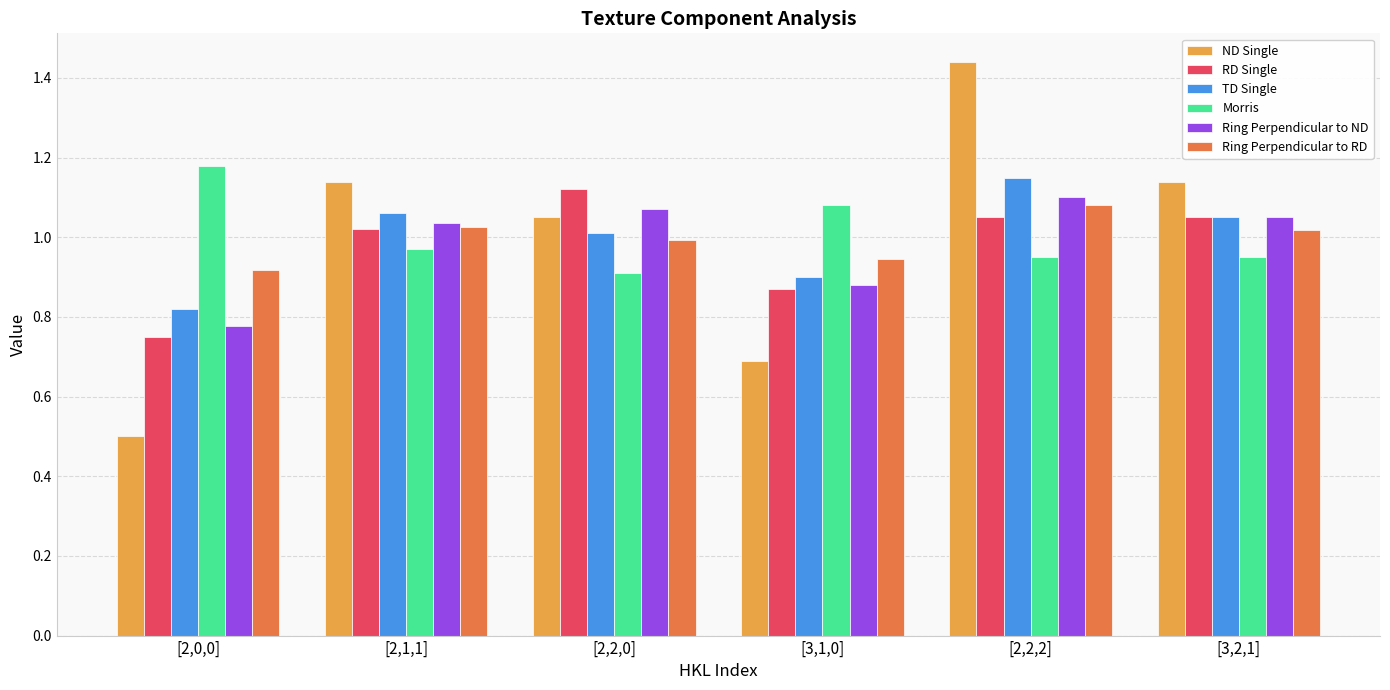

What position from the right is [2,1,1]?

5